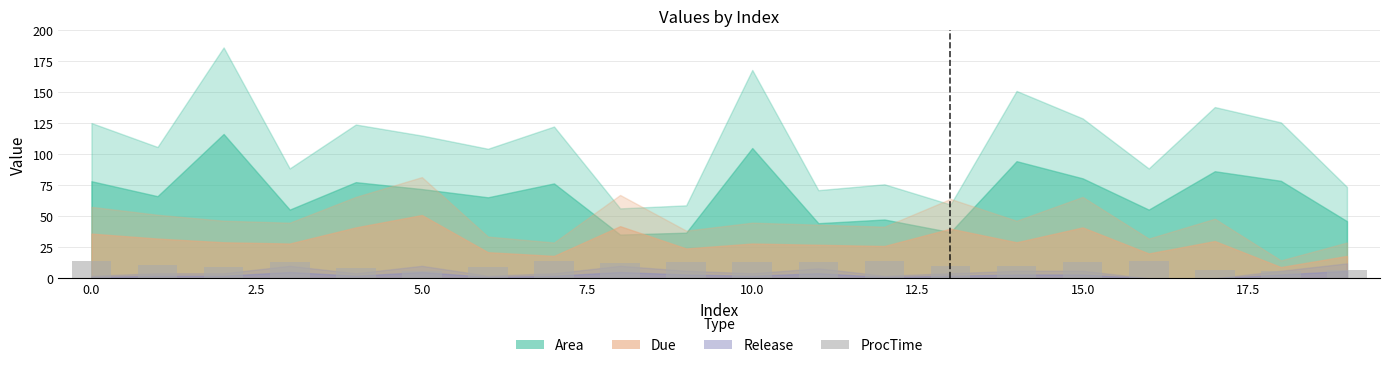

What is the maximum value shown in the chart?

14